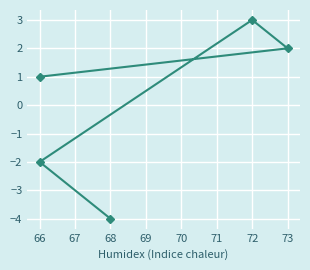

What is the smallest value displayed?

-4